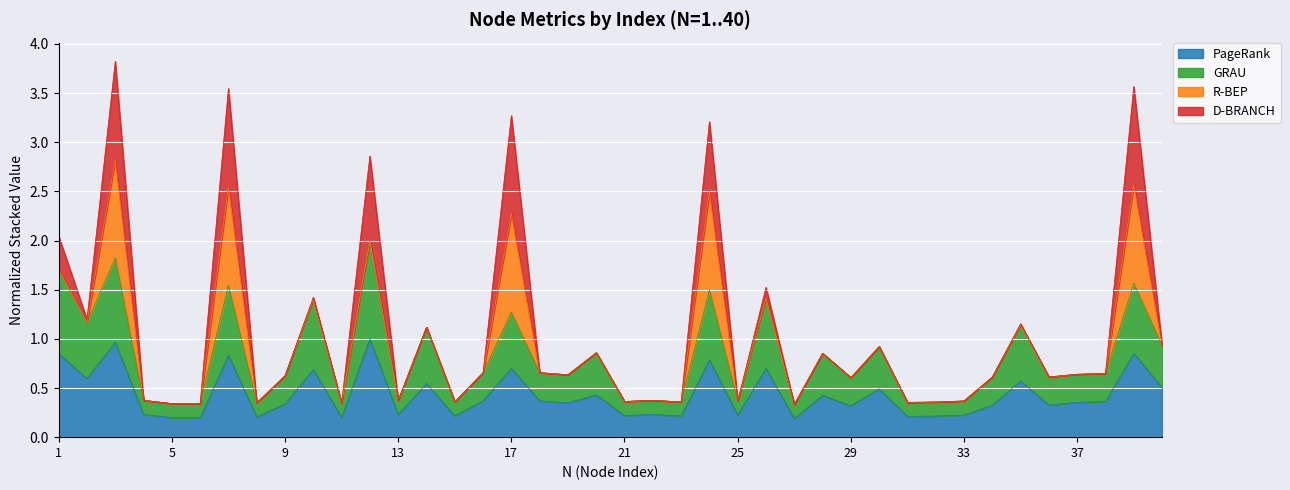

What is the difference between the PageRank values at 25 and 38?

0.1